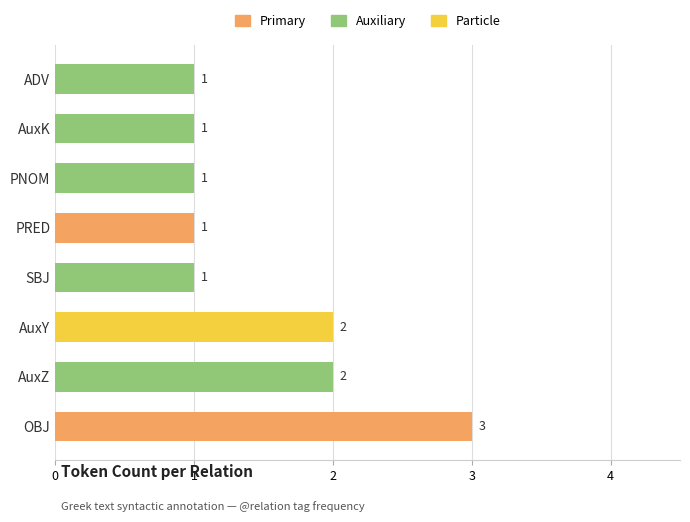

Reading bottom to top, extract all data points from this chart.

OBJ=3	AuxZ=2	AuxY=2	SBJ=1	PRED=1	PNOM=1	AuxK=1	ADV=1